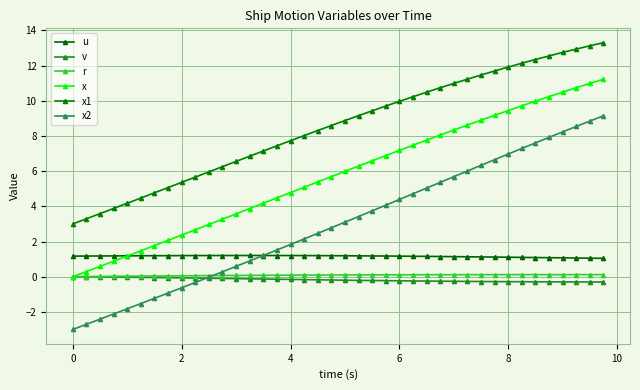

What is the highest value of the x2 series?

9.1